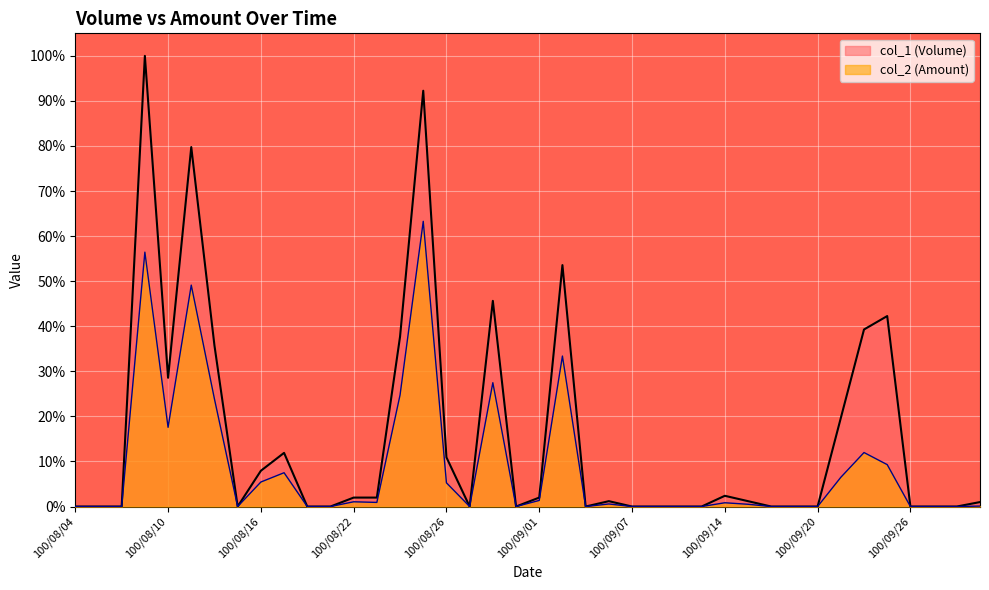

Which series has the largest range (max minus min)?

col_1 (Volume)